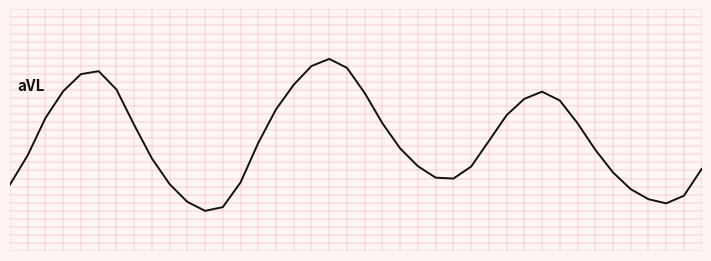

List the labels in order of value, largest first.

18, 17, 19, 5, 4, 16, 6, 3, 30, 20, 29, 31, 15, 28, 2, 32, 21, 7, 27, 14, 22, 33, 1, 8, 23, 26, 39, 34, 24, 25, 13, 9, 0, 35, 38, 36, 10, 37, 12, 11